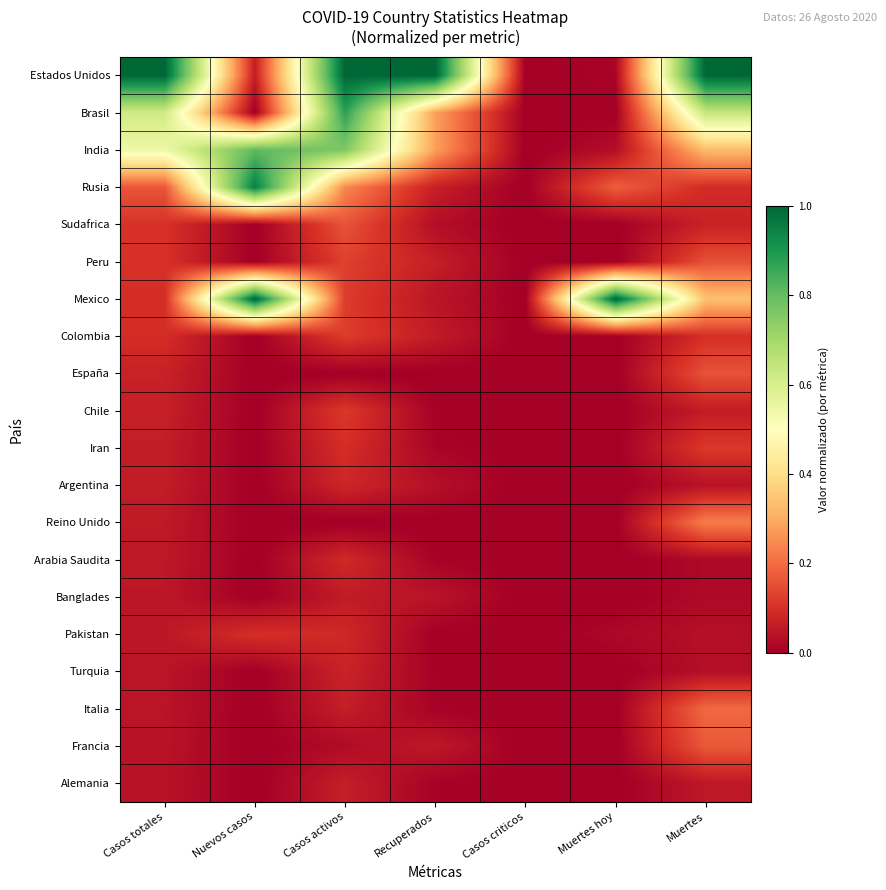

At which category is the sum across all series the highest?

Casos activos